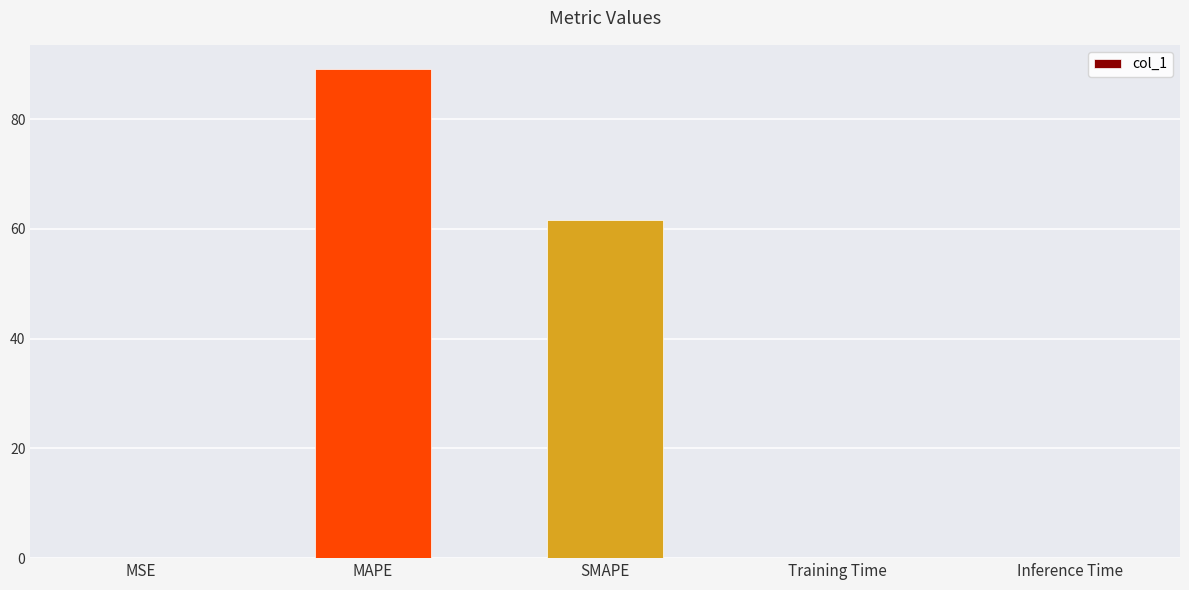

What is the approximate value at SMAPE?

61.6